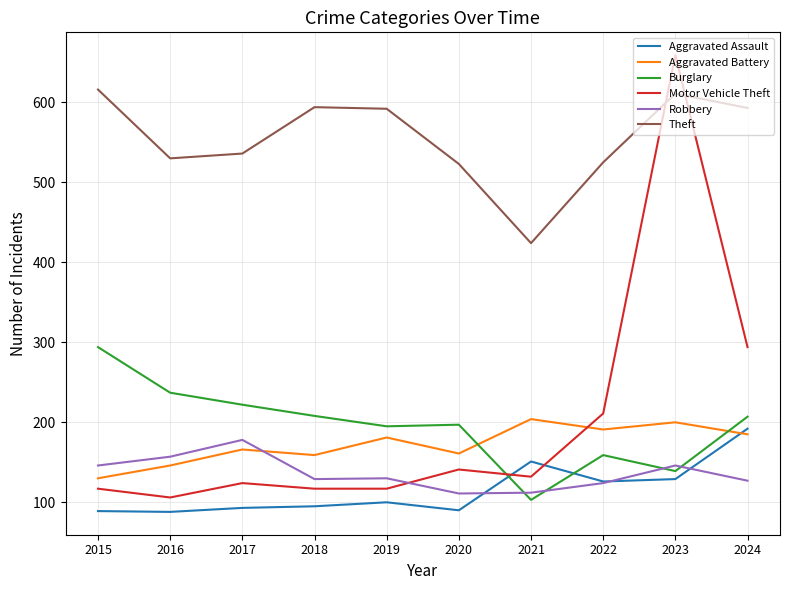

The Burglary series shows 159 at 2022. True or false?

True